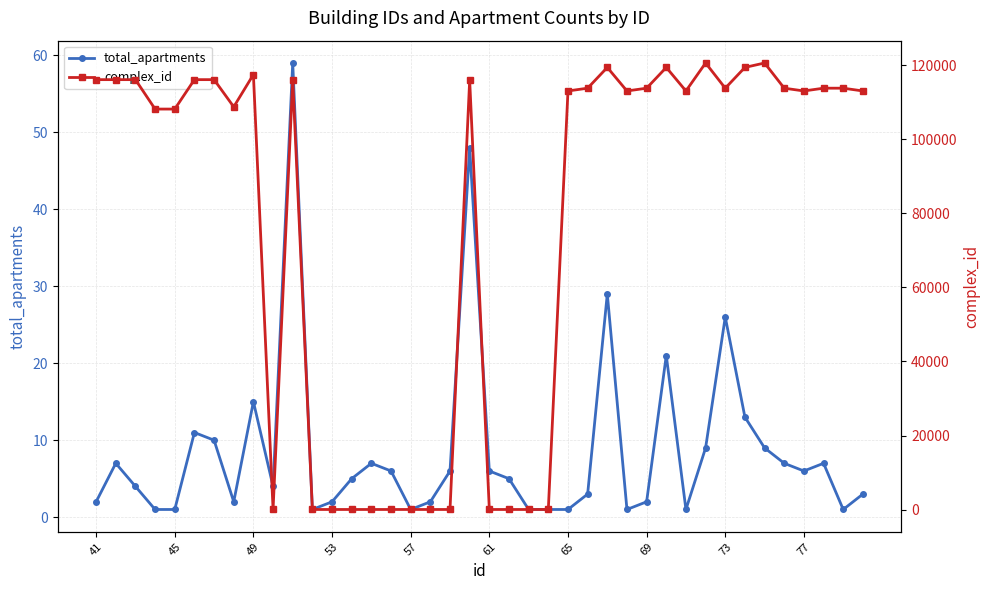

What is the value of the complex_id point at the 5th from the left?

108159